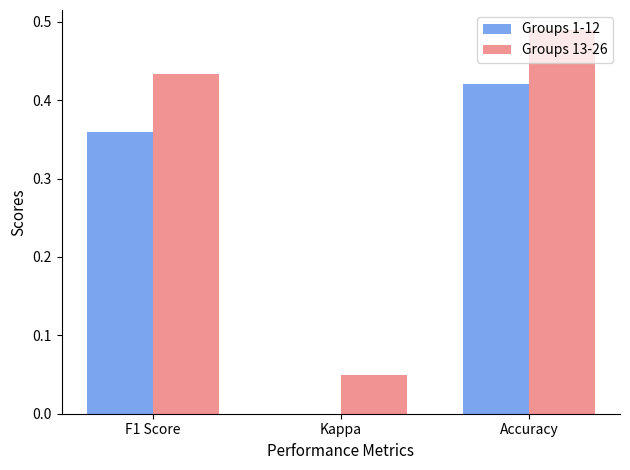

The Groups 13-26 series shows 0.0 at Kappa. True or false?

False